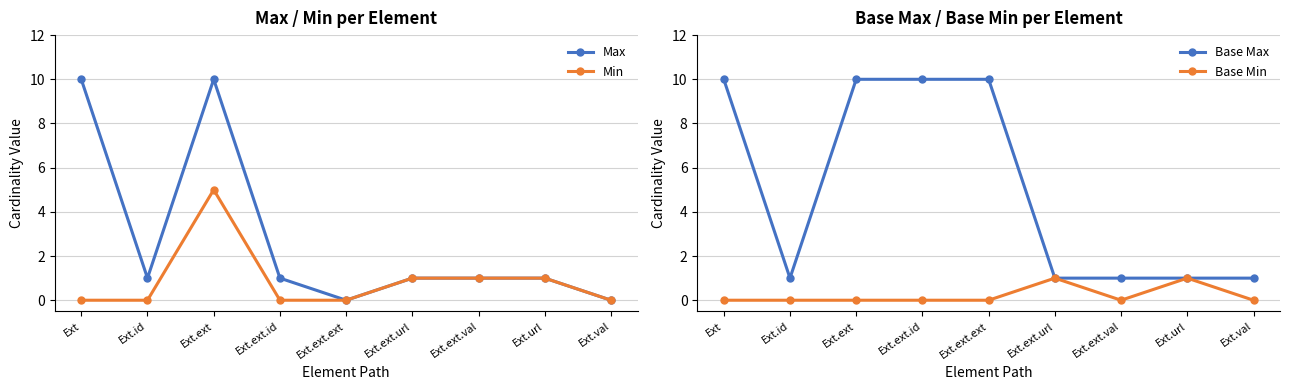

True or false: Base Min has more than 1 interior local peaks.

True